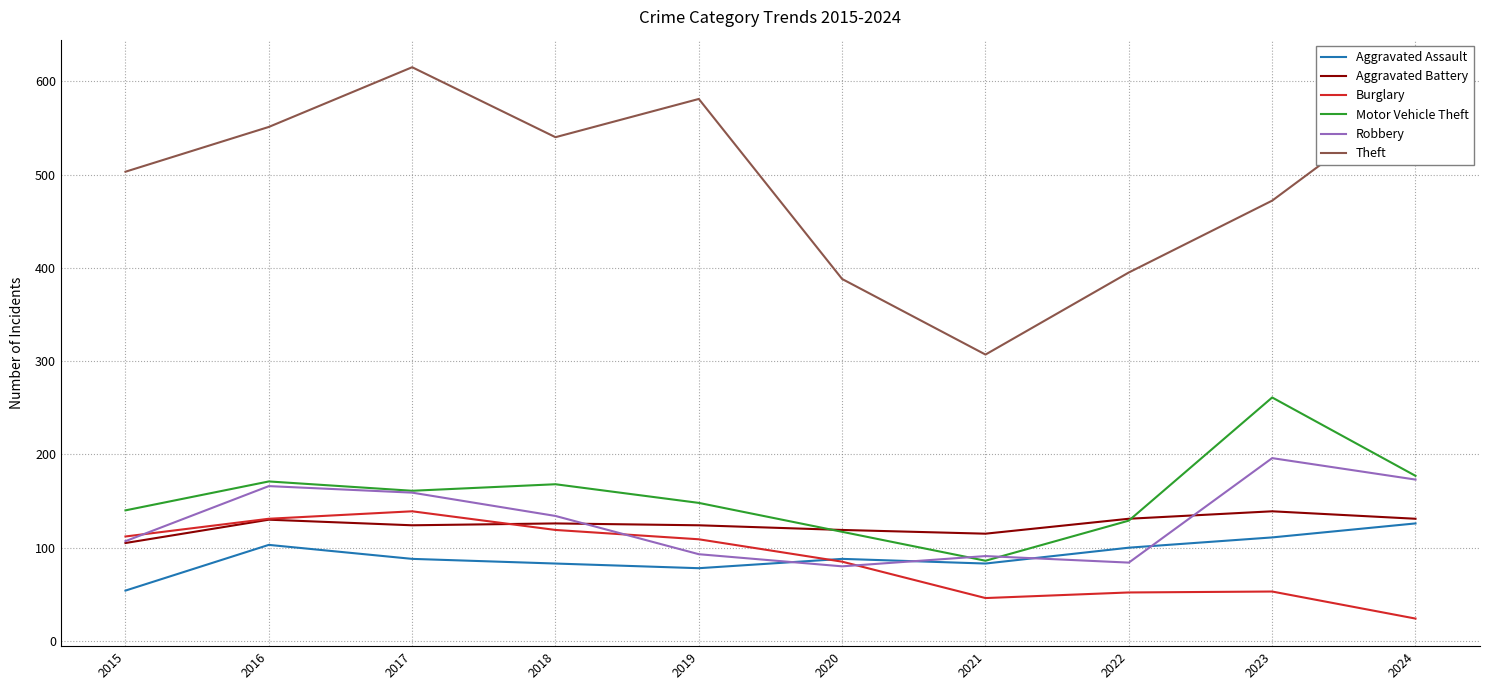

How many values in the Aggravated Assault series are below 88?

4